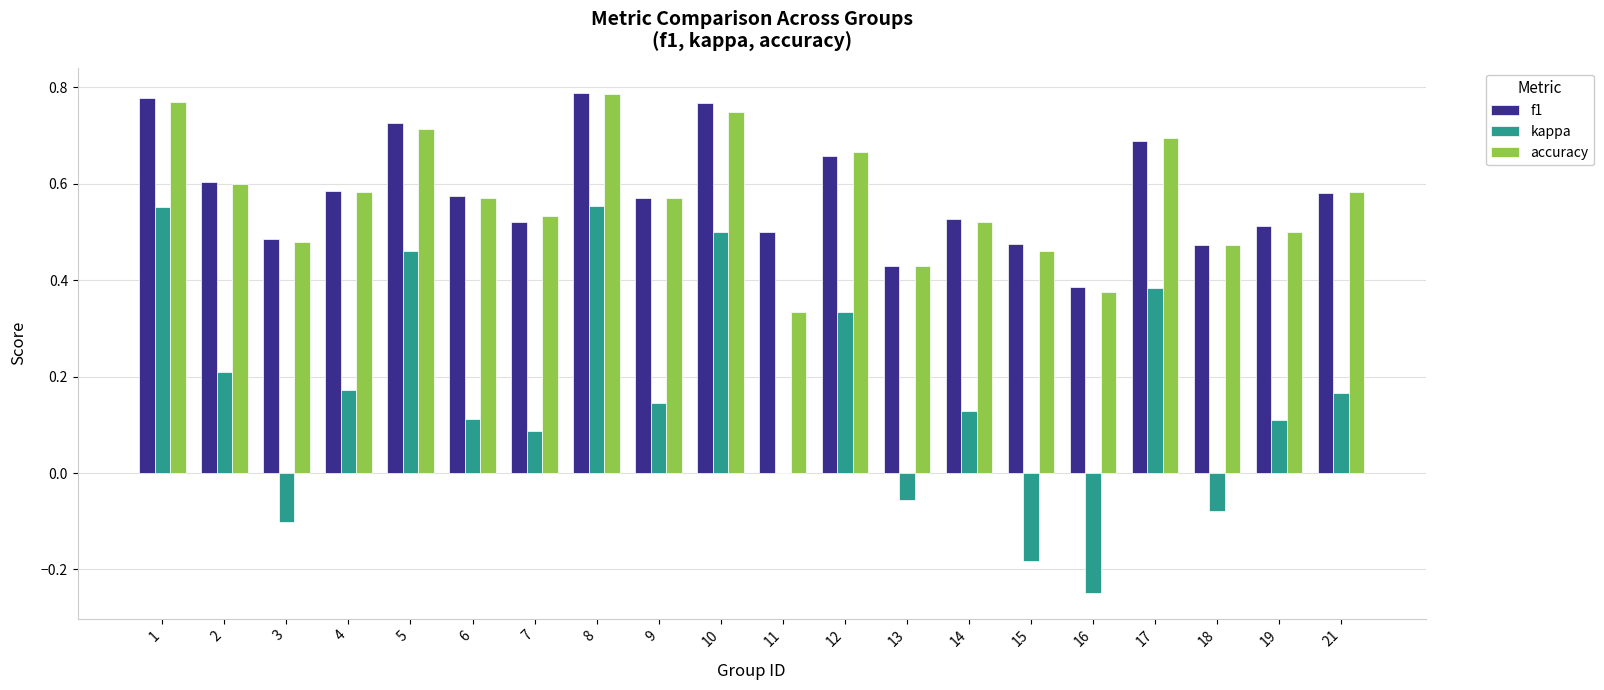

Which series changed the most between 5 and 16?

kappa